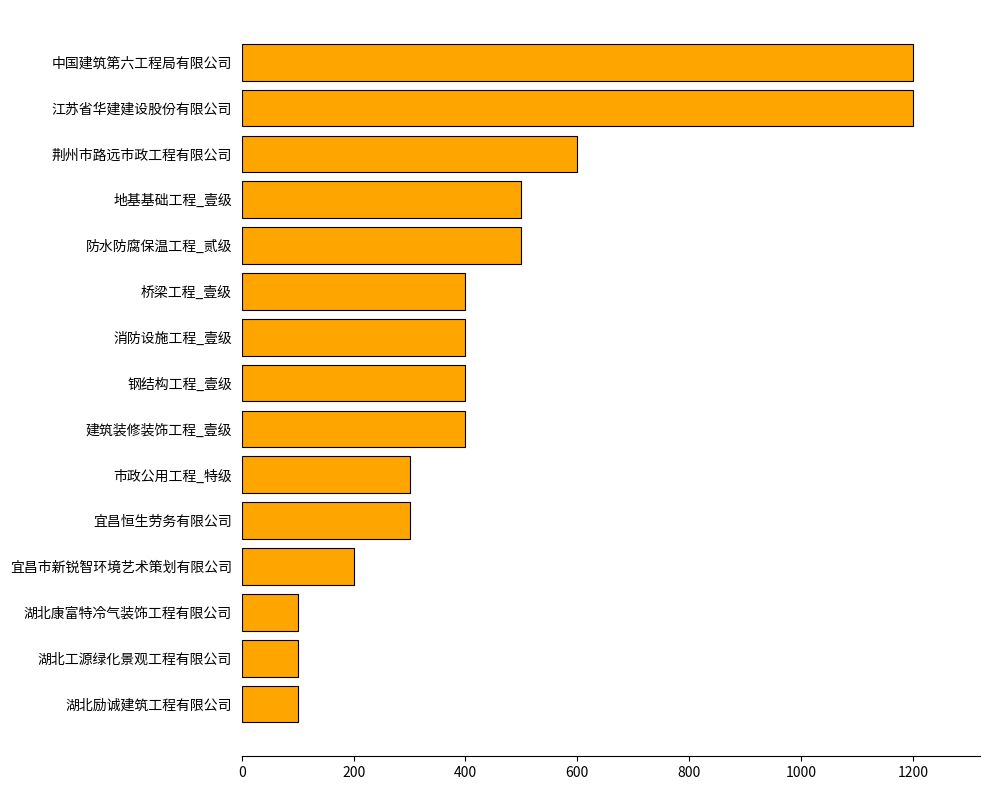

What is the smallest value displayed?

100